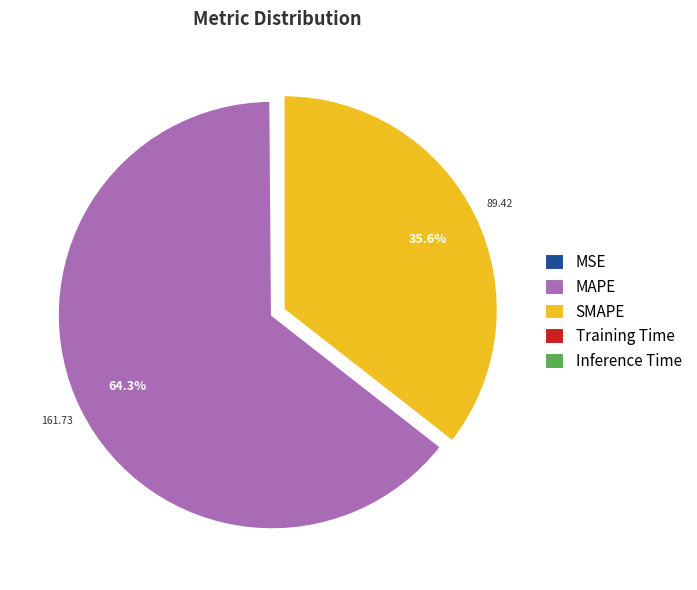

Combined, do SMAPE and MAPE account for over 50%?

Yes